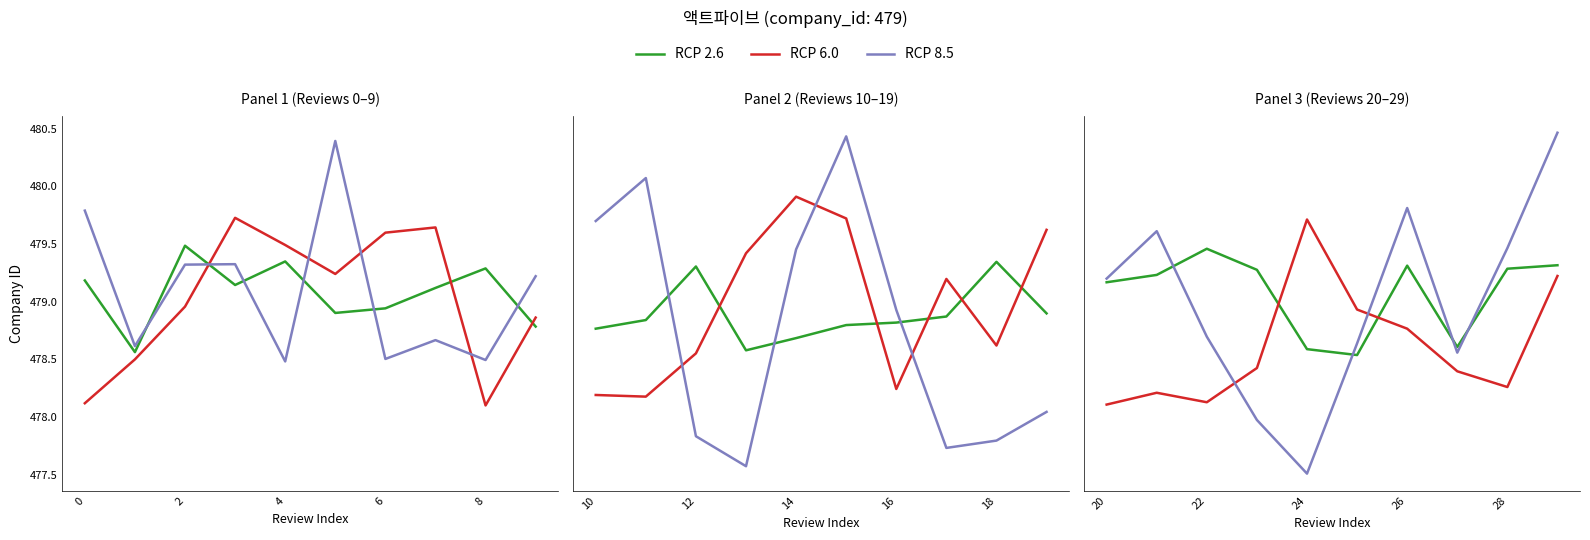

Which has a higher value, 4 or 9?

4